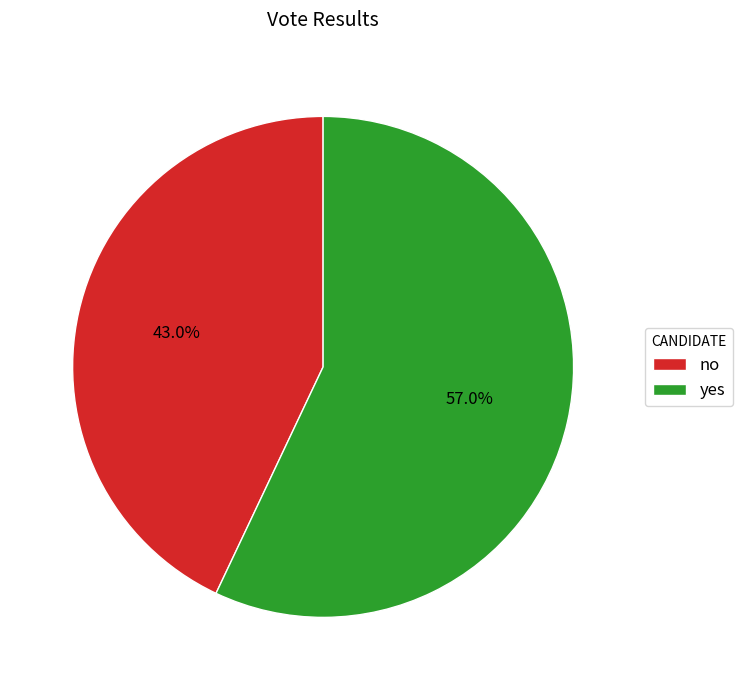

Combined, what portion of the pie is yes and no?

100.0%